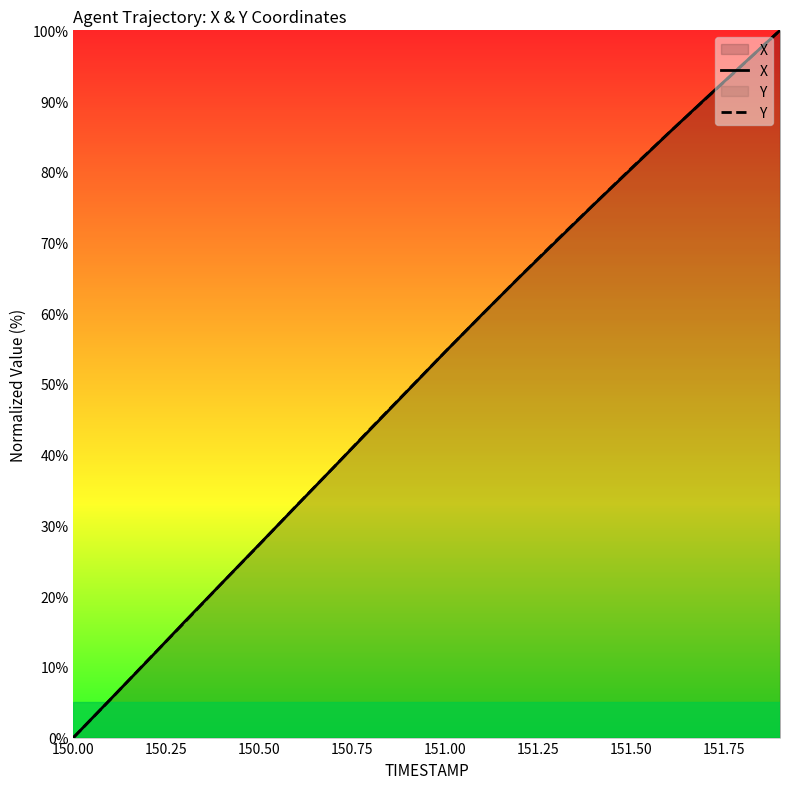

What is the maximum value for X?

100.0